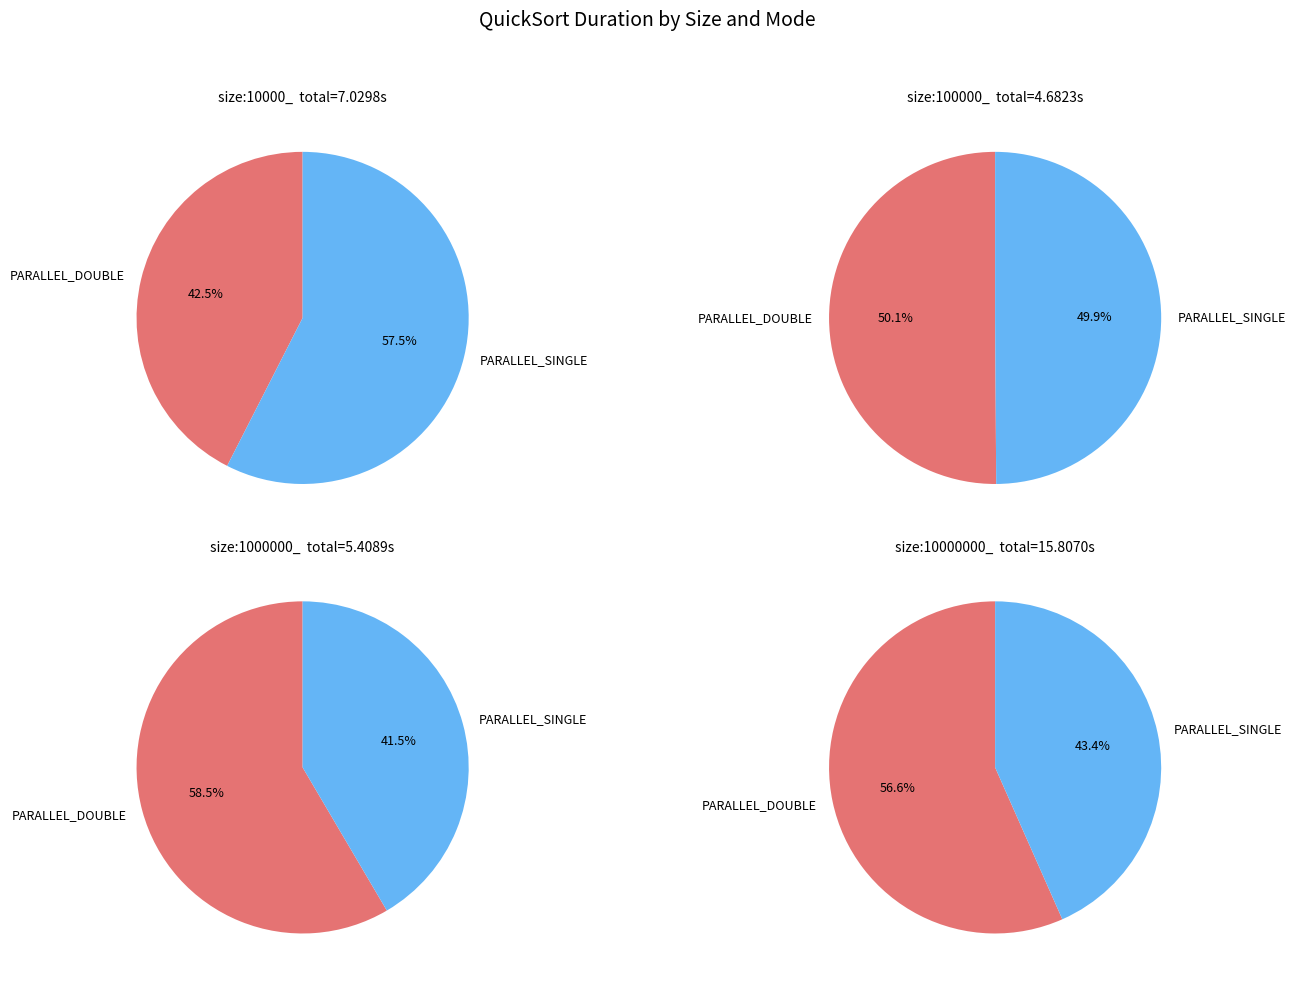

Between size:1000000_ PARALLEL_DOUBLE and size:100000_ PARALLEL_SINGLE, which is larger?

size:1000000_ PARALLEL_DOUBLE